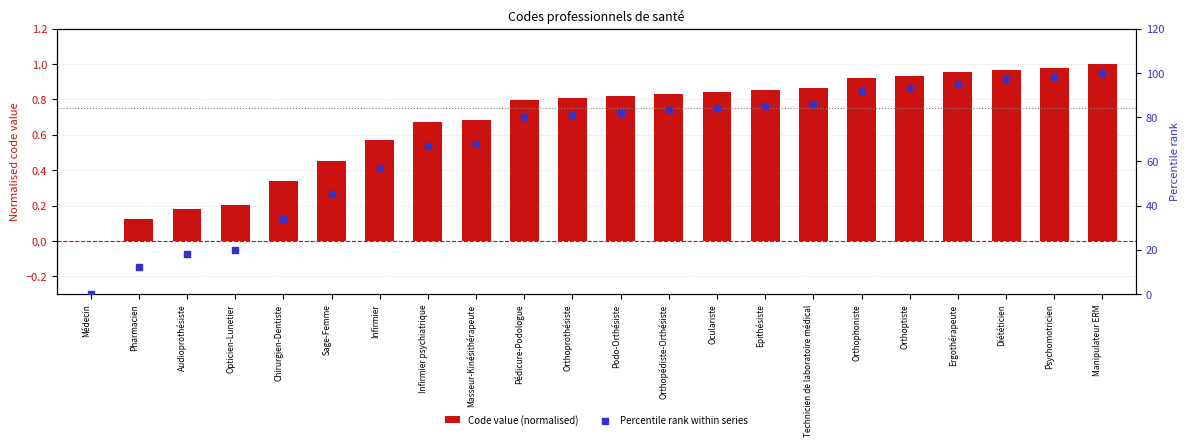

What is the total value across all series at Manipulateur ERM?

101.0